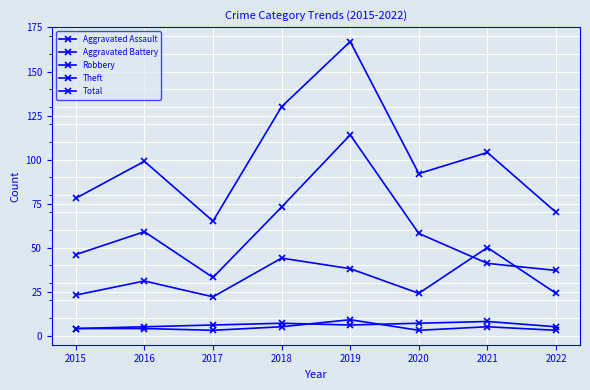

True or false: Theft and Total intersect in this chart.

False